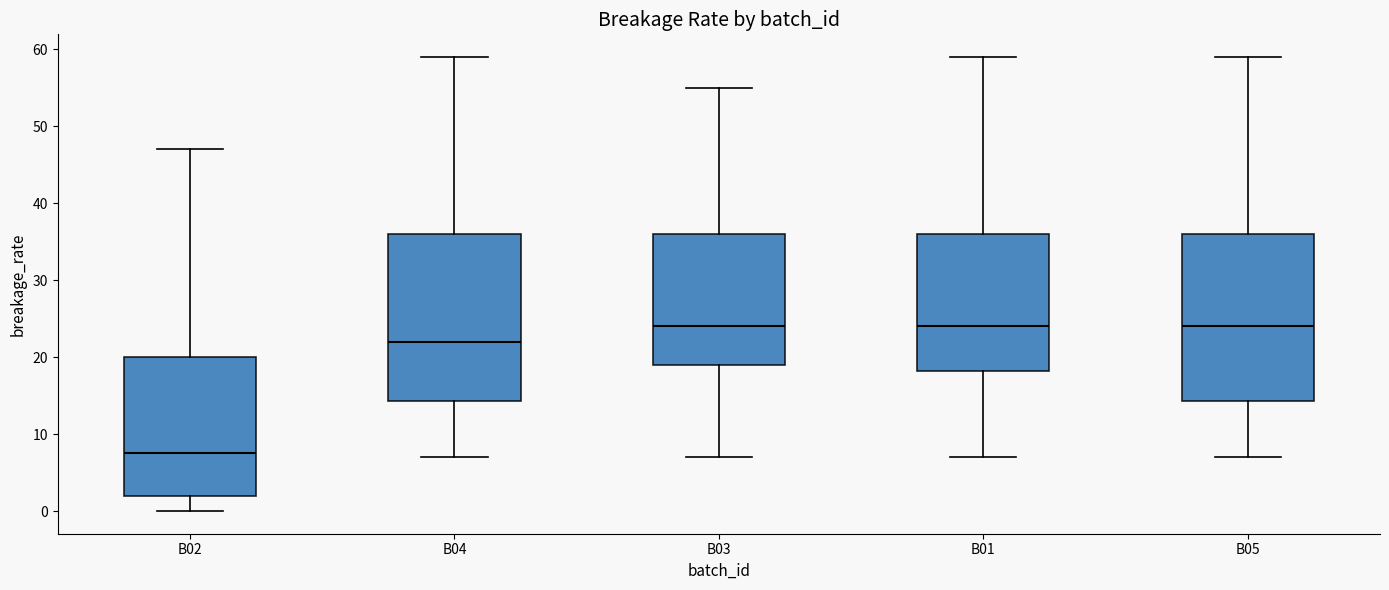

Where does the upper whisker of the box for B03 end on the y-axis? The values are not printed on the chart, so give them approximately, as read against the axis.

55